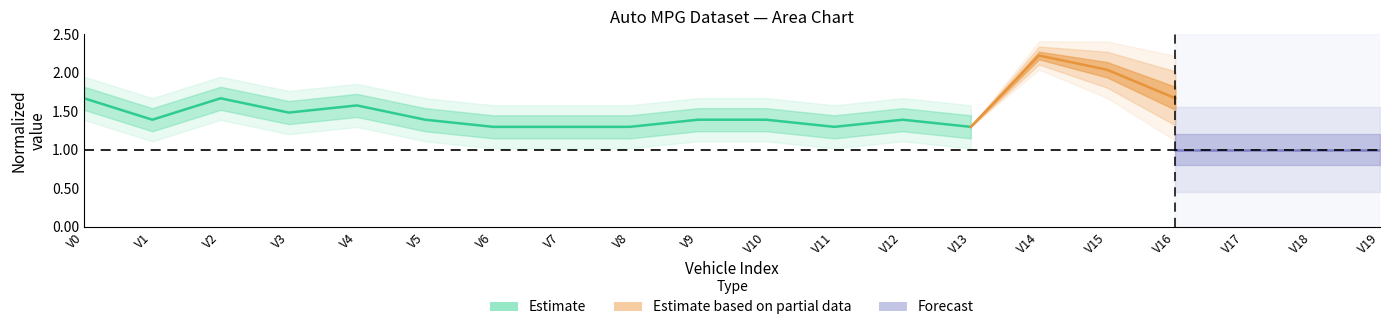

What is the average value?

1.4